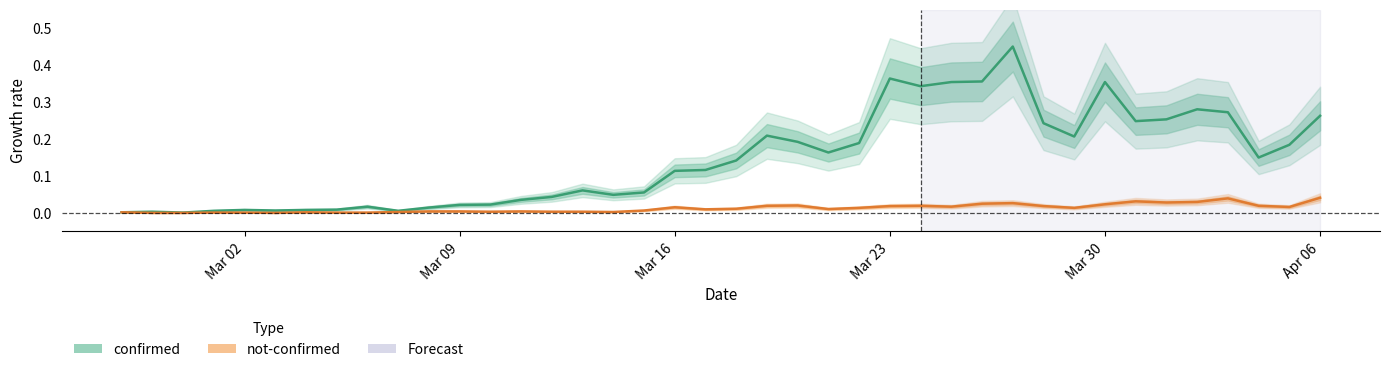

Reading right to left, extract all data points from this chart.

confirmed: 0.3	0.2	0.1	0.3	0.3	0.3	0.2	0.4	0.2	0.2	0.5	0.4	0.4	0.3	0.4	0.2	0.2	0.2	0.2	0.1	0.1	0.1	0.1	0.0	0.1	0.0	0.0	0.0	0.0	0.0	0.0	0.0	0.0	0.0	0.0	0.0	0.0	0.0	0.0	0.0
not-confirmed: 0.0	0.0	0.0	0.0	0.0	0.0	0.0	0.0	0.0	0.0	0.0	0.0	0.0	0.0	0.0	0.0	0.0	0.0	0.0	0.0	0.0	0.0	0.0	0.0	0.0	0.0	0.0	0.0	0.0	0.0	0.0	0.0	0.0	0.0	0.0	0.0	0.0	0.0	0.0	0.0